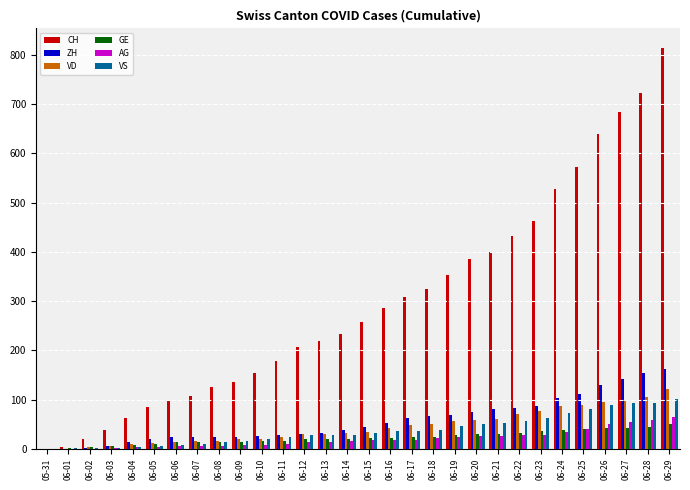

At which category is the sum across all series the highest?

06-29